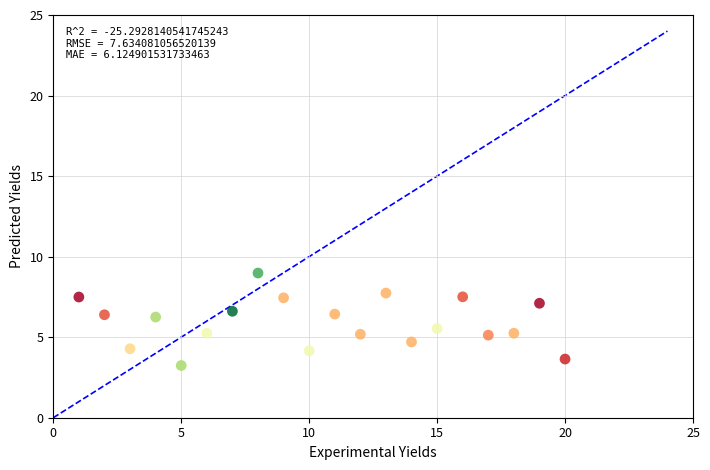

What is the range of X values (max minus min)?

19.0